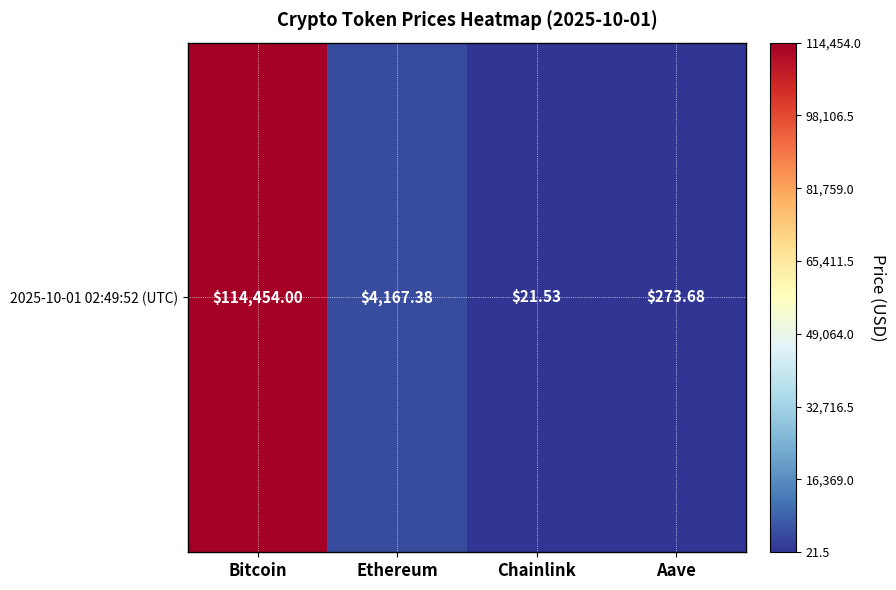

What is the change in value from Ethereum to Aave?

-3893.7